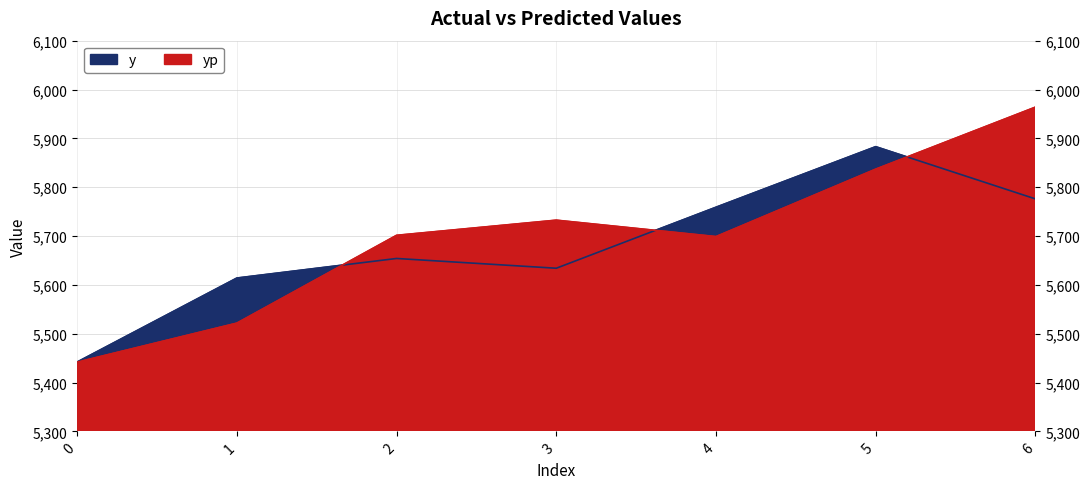

Reading left to right, extract all data points from this chart.

y: 5442.0	5614.0	5654.0	5634.0	5759.0	5883.0	5776.0
yp: 5441.7	5521.6	5701.5	5732.5	5698.9	5836.9	5964.0